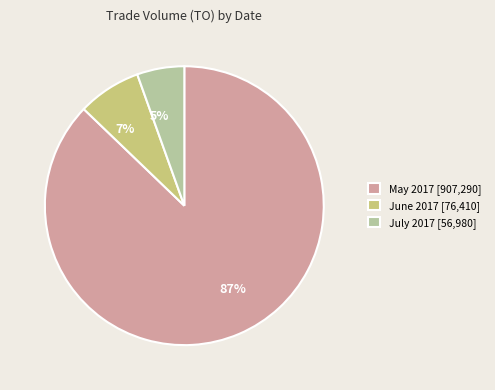

Approximately how many times larger is the value at 5% compared to 7%?

0.7